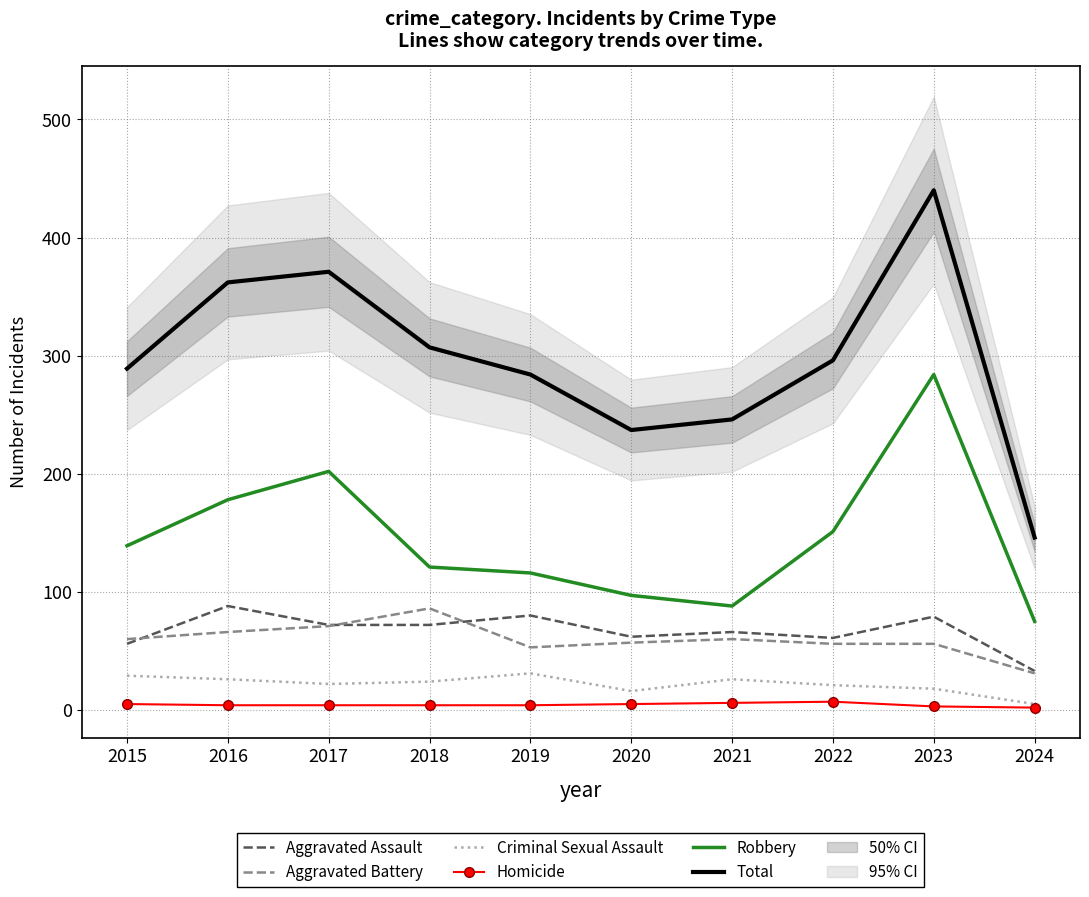

Which category has the lowest value in the Aggravated Assault series?

2024